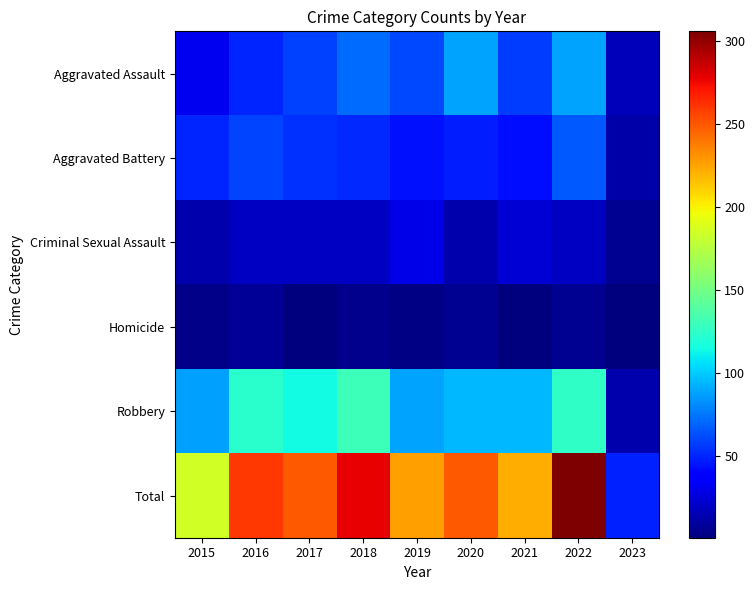

Reading right to left, list all the values displayed in this chart.

Aggravated Assault: 2023=17	2022=89	2021=58	2020=88	2019=61	2018=72	2017=59	2016=50	2015=31
Aggravated Battery: 2023=12	2022=66	2021=43	2020=48	2019=45	2018=52	2017=54	2016=60	2015=50
Criminal Sexual Assault: 2023=6	2022=20	2021=24	2020=13	2019=29	2018=19	2017=19	2016=19	2015=13
Homicide: 2023=1	2022=6	2021=2	2020=6	2019=3	2018=5	2017=2	2016=8	2015=4
Robbery: 2023=13	2022=125	2021=95	2020=94	2019=89	2018=130	2017=115	2016=123	2015=87
Total: 2023=49	2022=306	2021=222	2020=249	2019=227	2018=278	2017=249	2016=260	2015=185